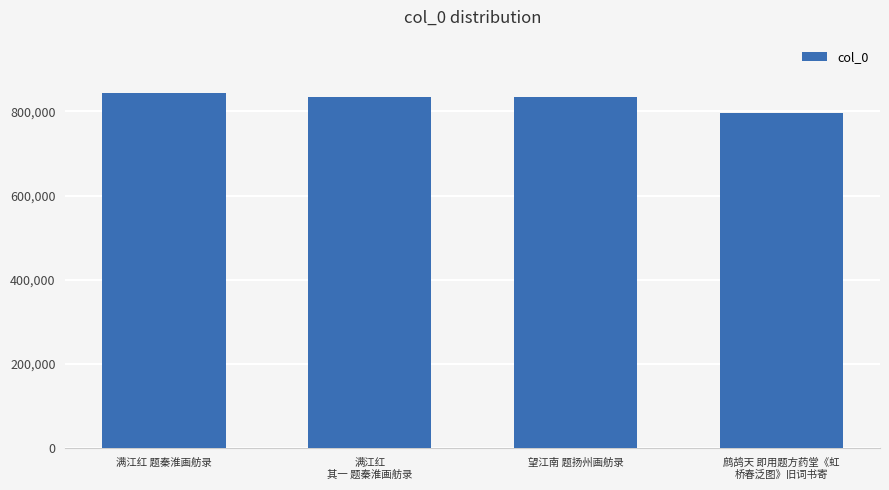

What is the label of the 2nd bar from the right?

望江南 题扬州画舫录